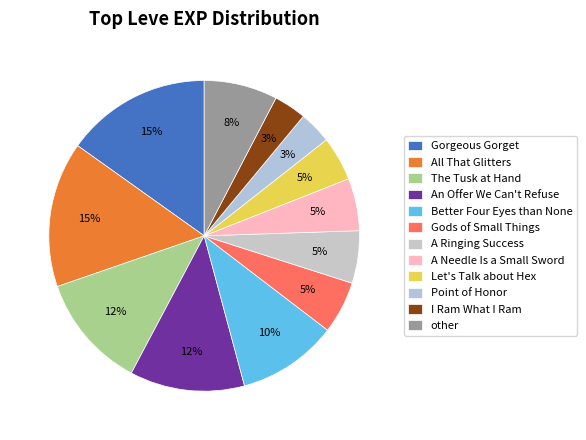

What percentage is the Better Four Eyes than None slice, to the nearest percent?

10%